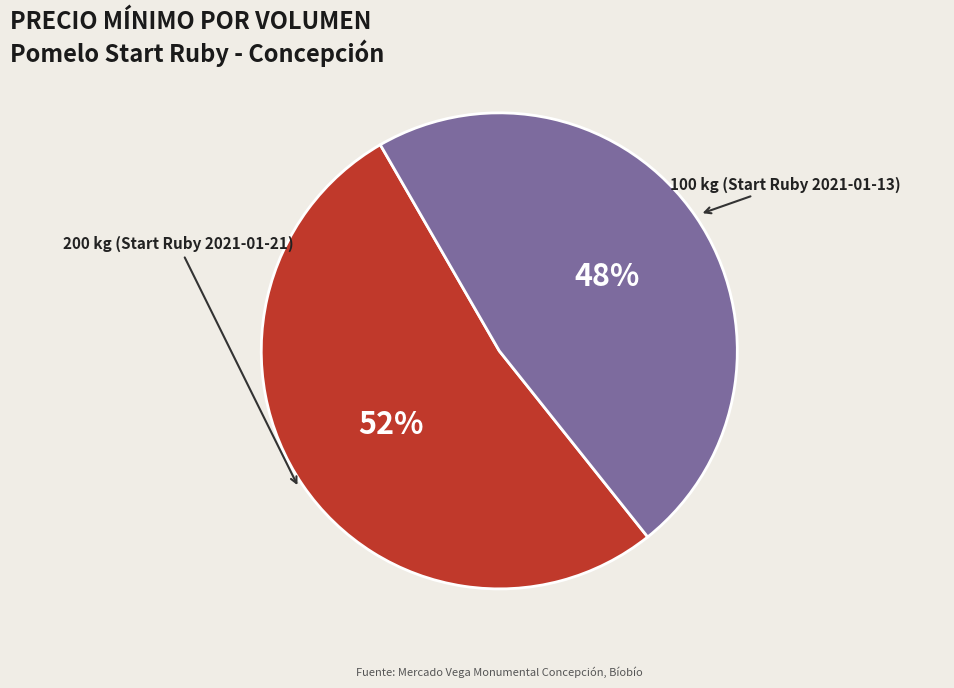

What is the smallest slice in the pie chart?

100 kg (Start Ruby 2021-01-13)